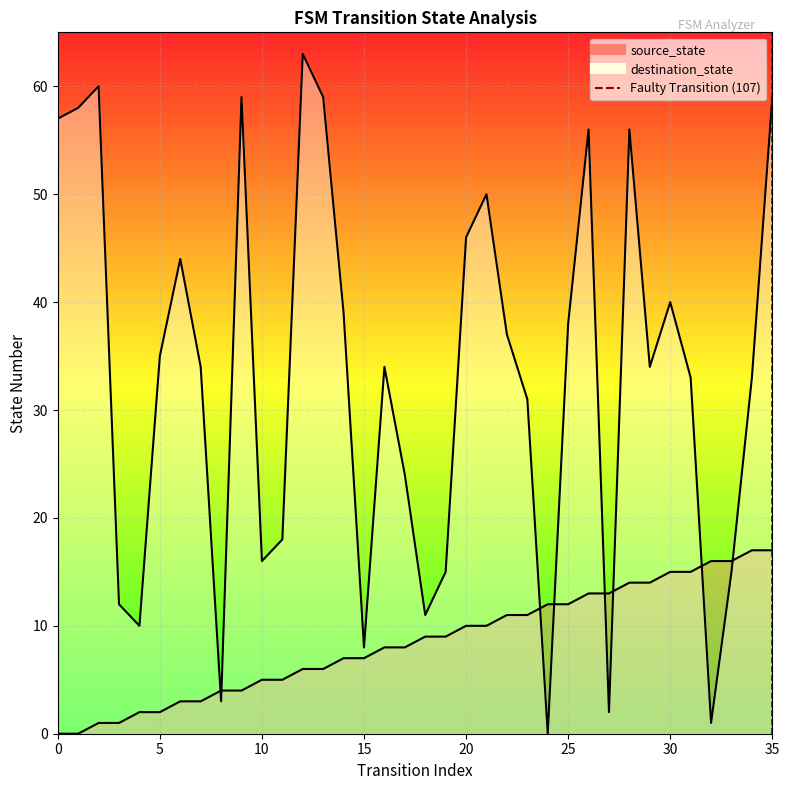

How many values are between 0 and 1?

2